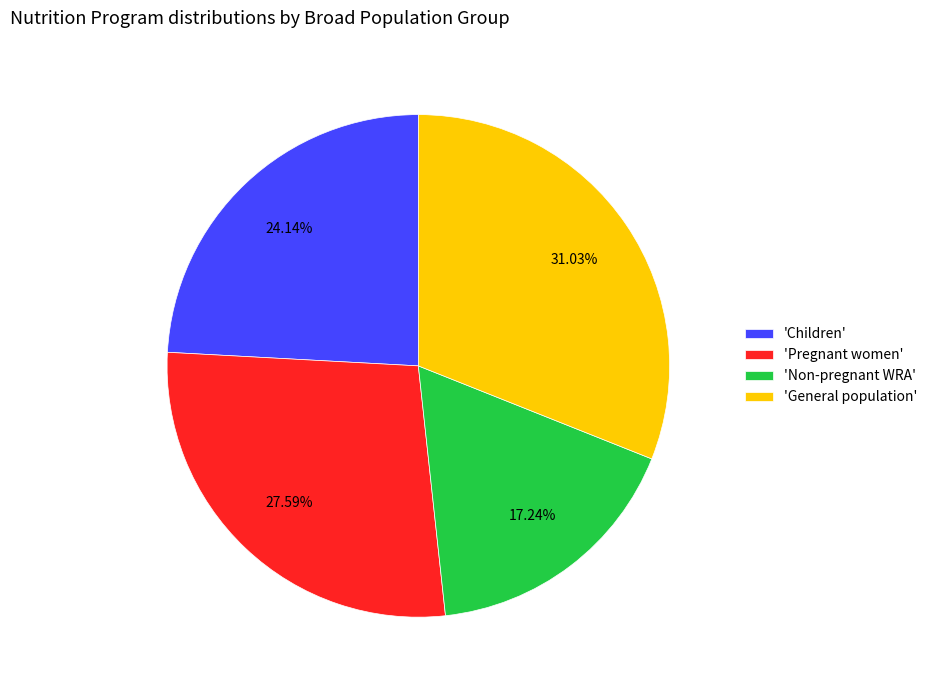

Which slice is the largest?

'General population'